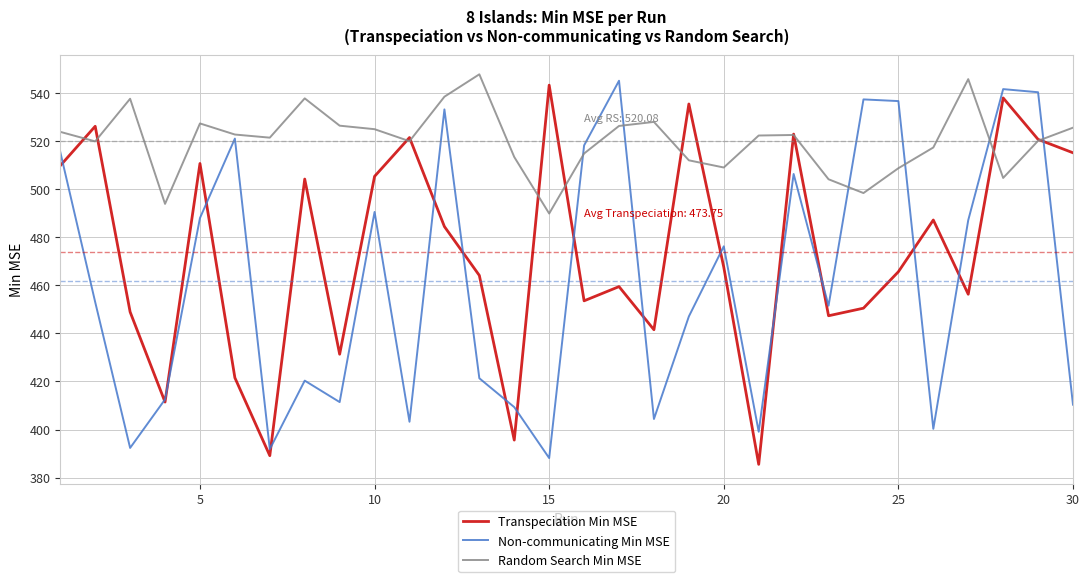

What is the smallest value displayed?

385.5